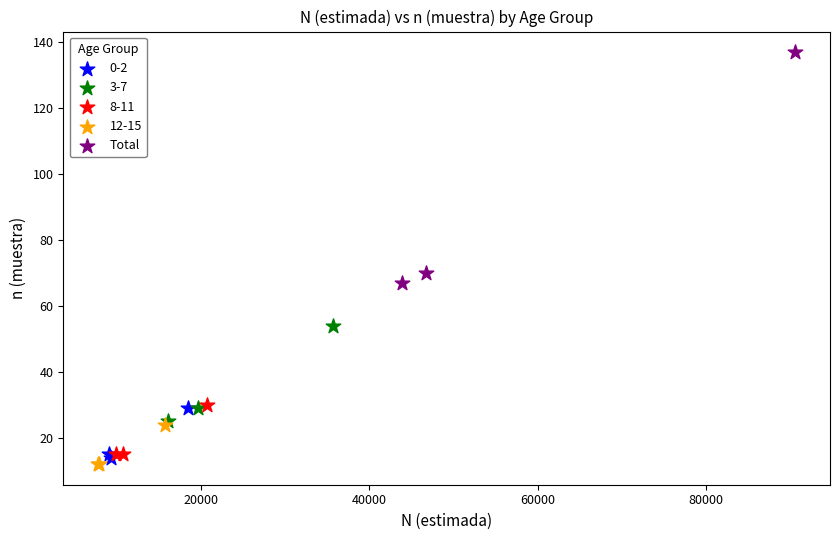

Which series has the largest Y range (max minus min)?

Total